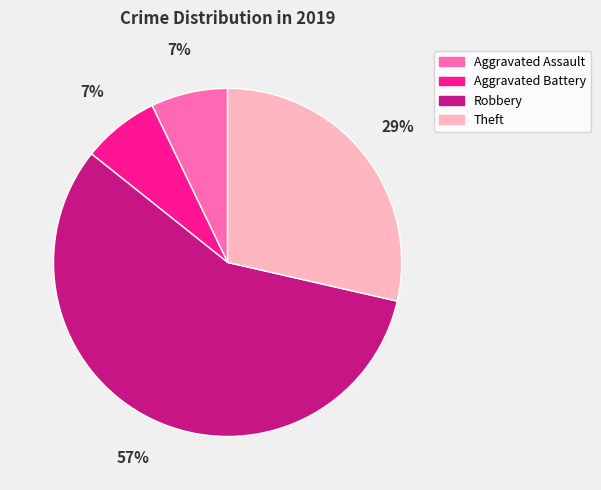

What is the majority slice?

Robbery